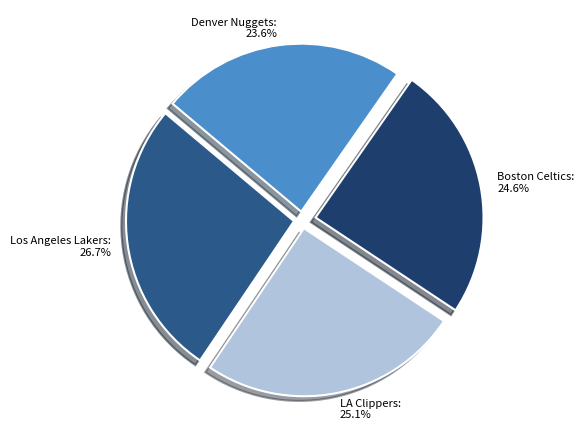

Does LA Clippers account for over 50% of the chart?

No